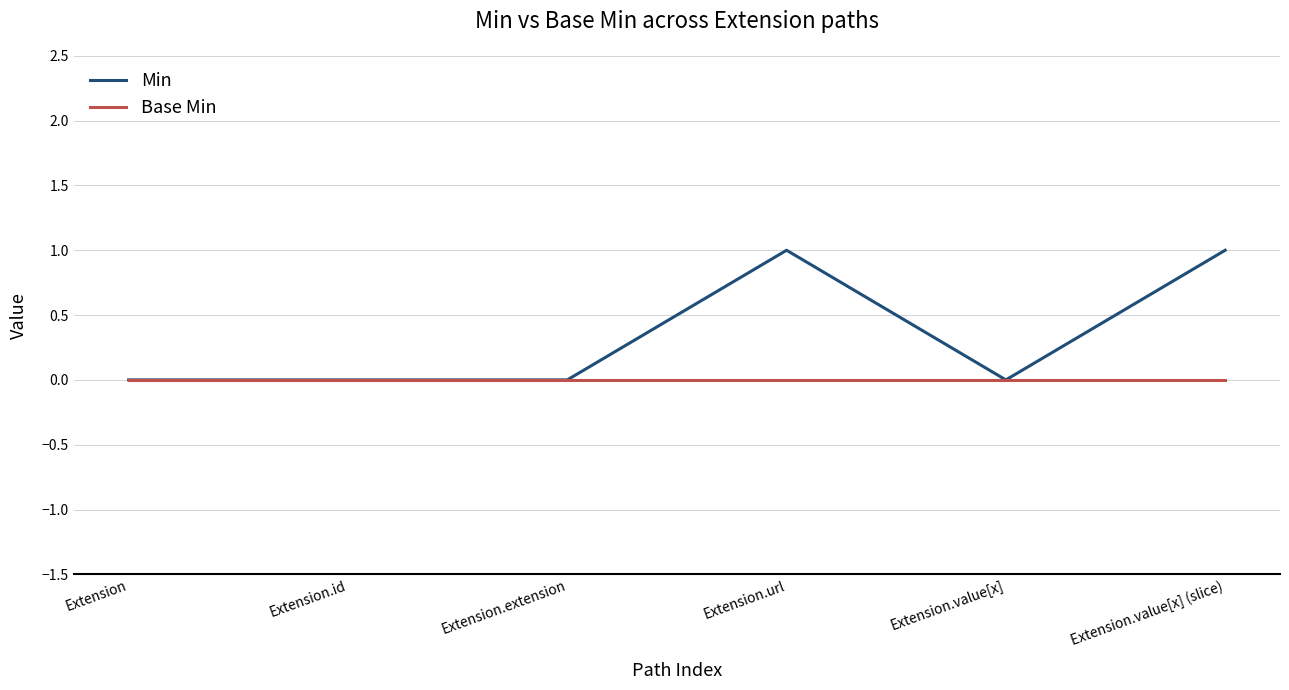

Which series has the largest range (max minus min)?

Min